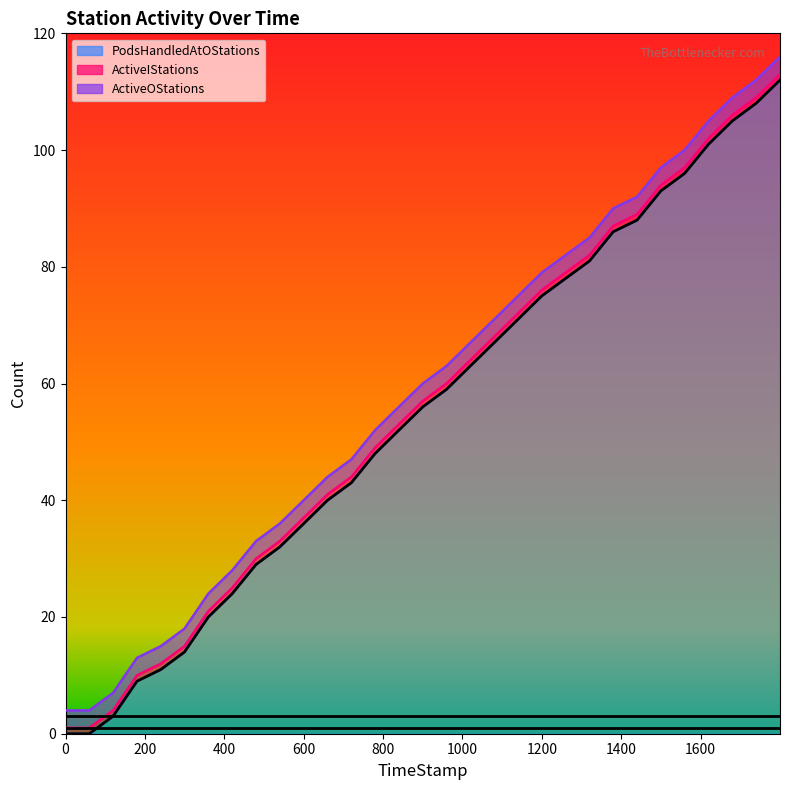

What is the sum of the ActiveIStations values at 26 and 15?

2